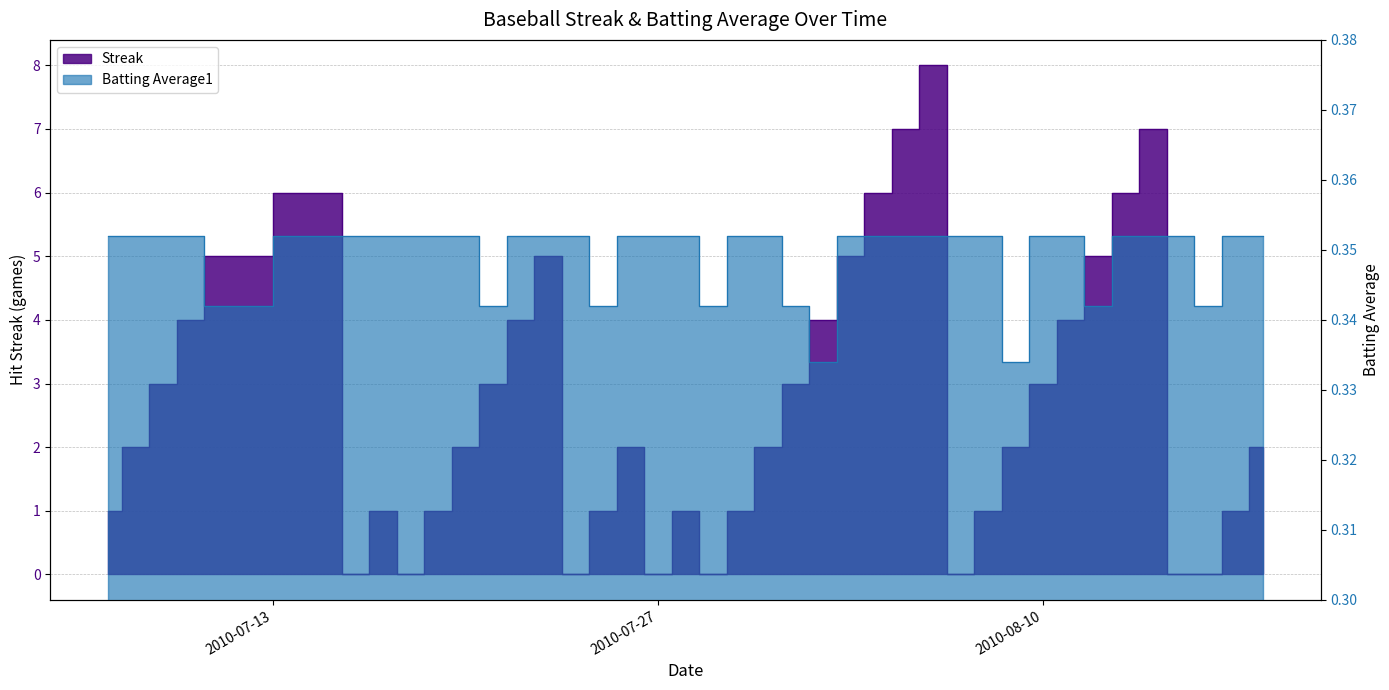

Read the Streak value at 2010-07-15.

6.0